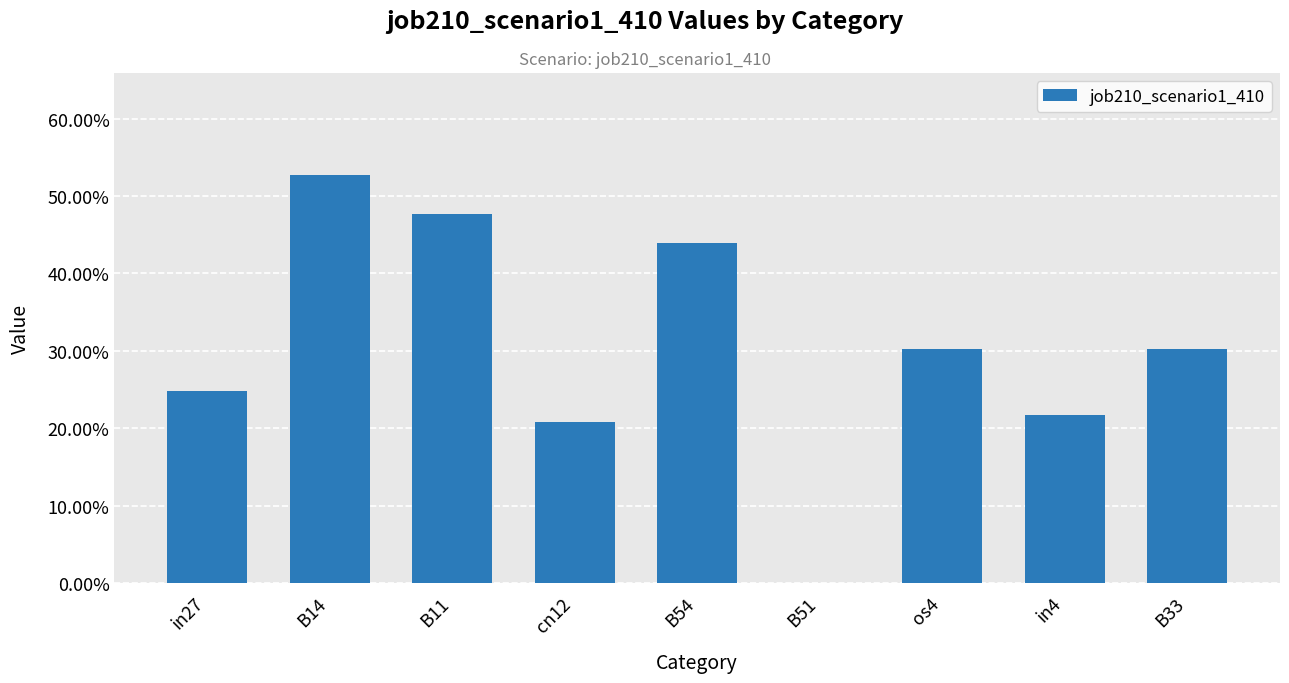

Are the bars horizontal?

No